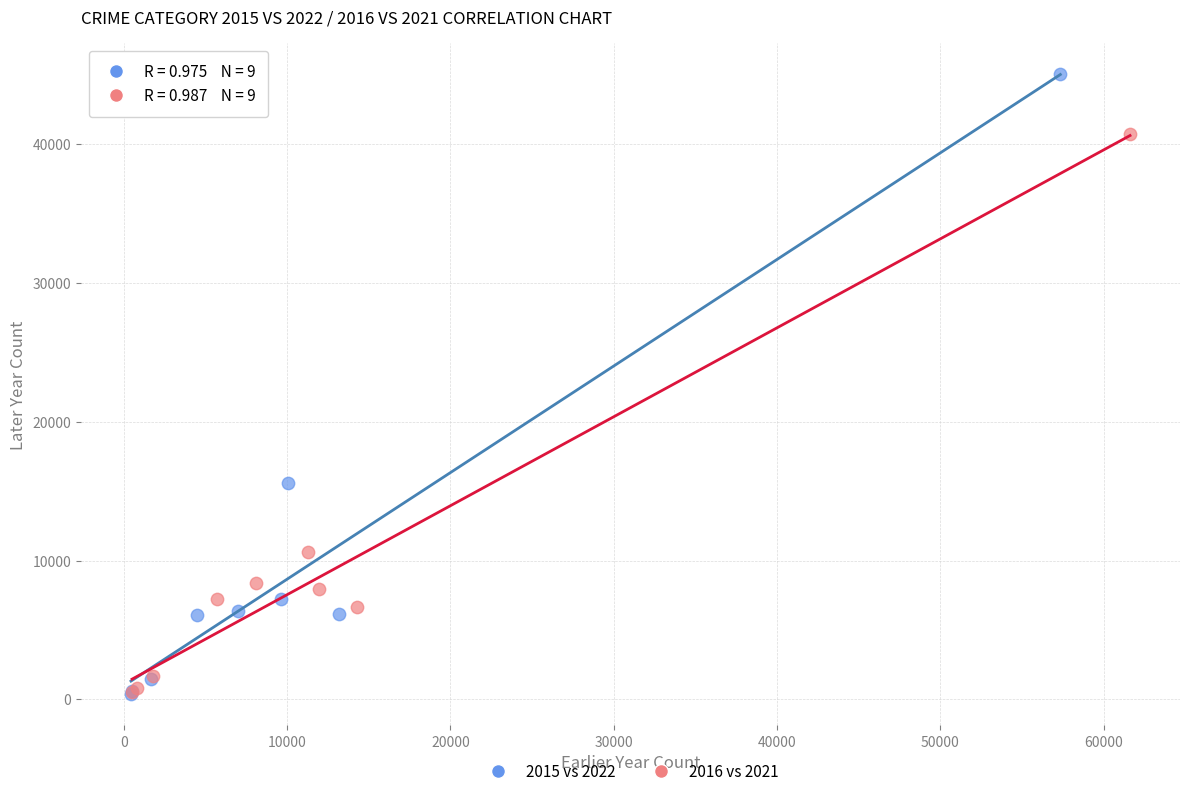

Which series reaches the maximum Y coordinate?

2015 vs 2022